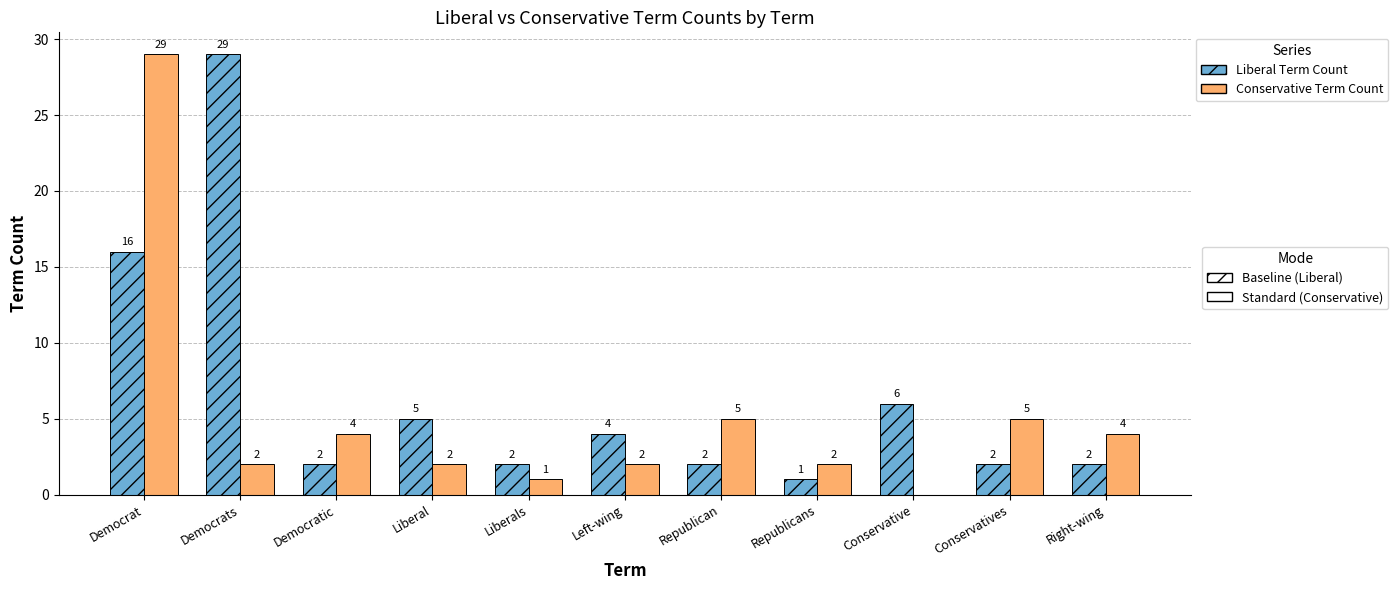

How many series are shown in this chart?

2